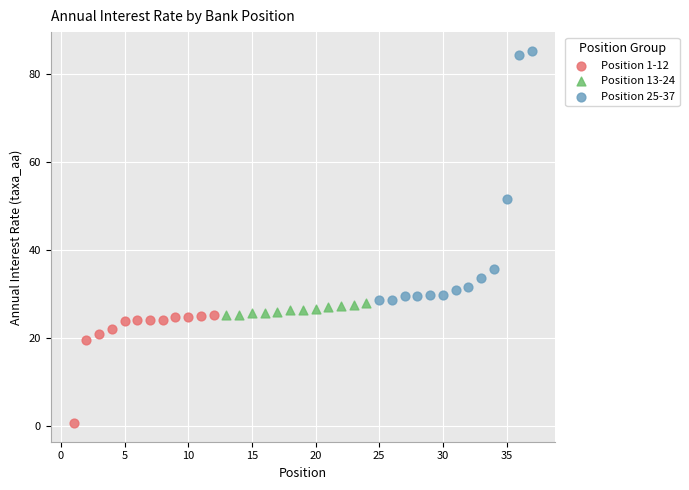

Which series reaches the minimum Y coordinate?

Position 1-12